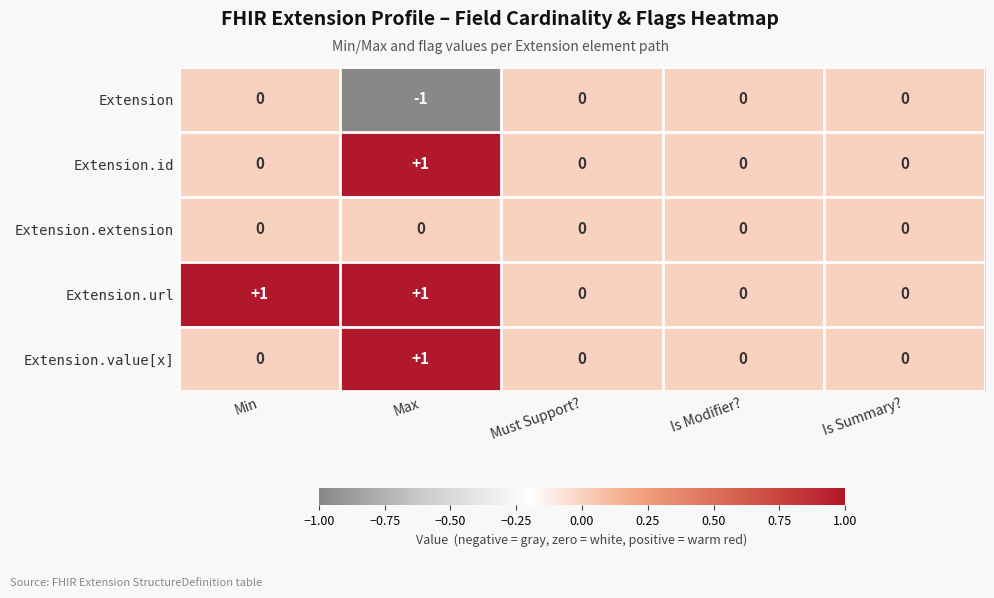

At which category is the sum across all series the highest?

Max